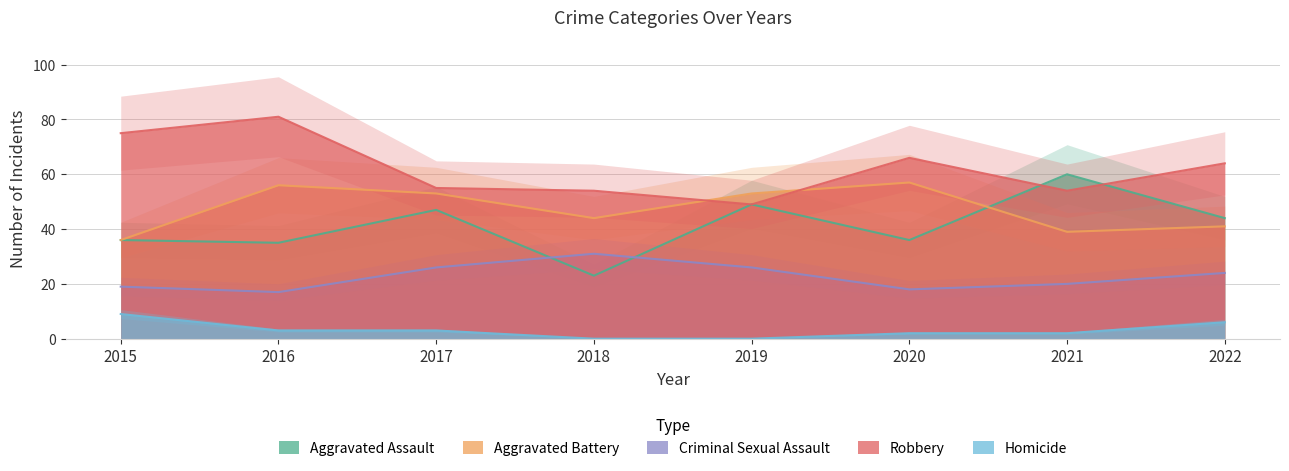

How many values in the Aggravated Assault series exceed 44?

3